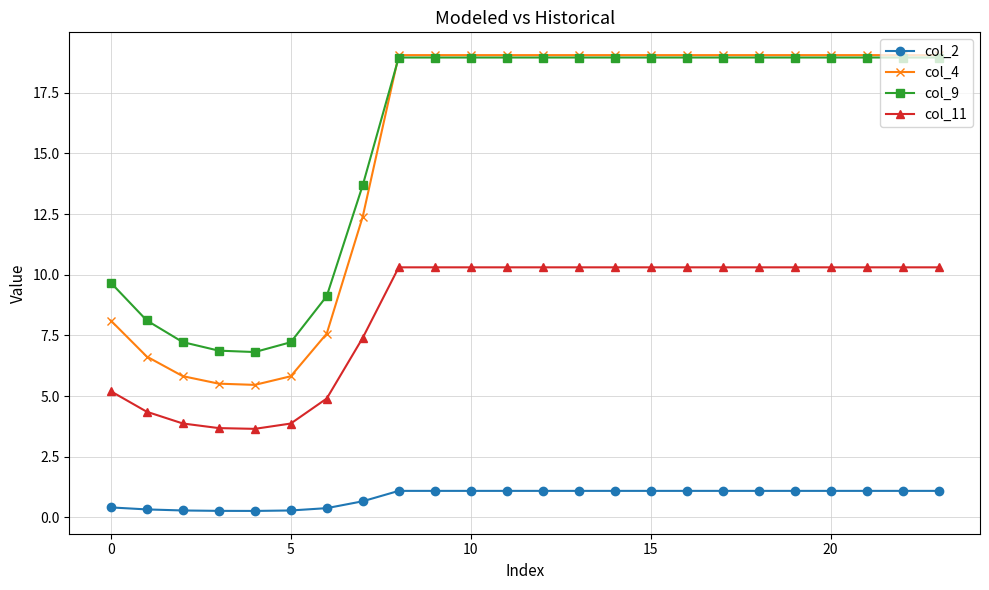

What are all the series names shown in the legend?

col_2, col_4, col_9, col_11